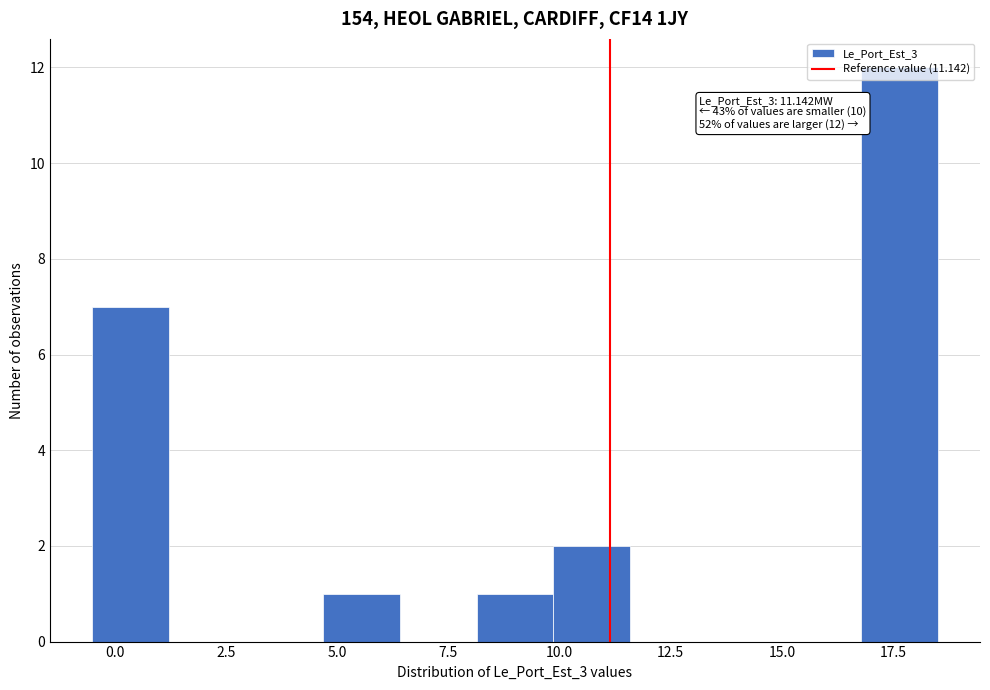

Read against the x-axis, roughly where is the centre of the tallest bar?

17.5